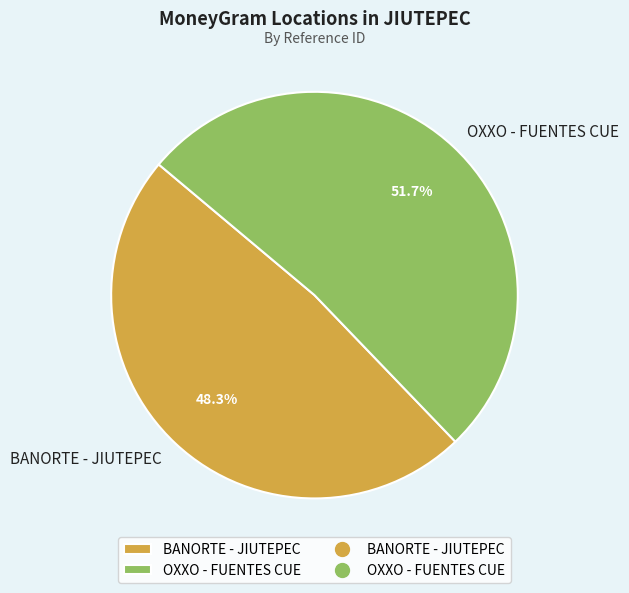

Which category has the smallest portion of the pie?

BANORTE - JIUTEPEC